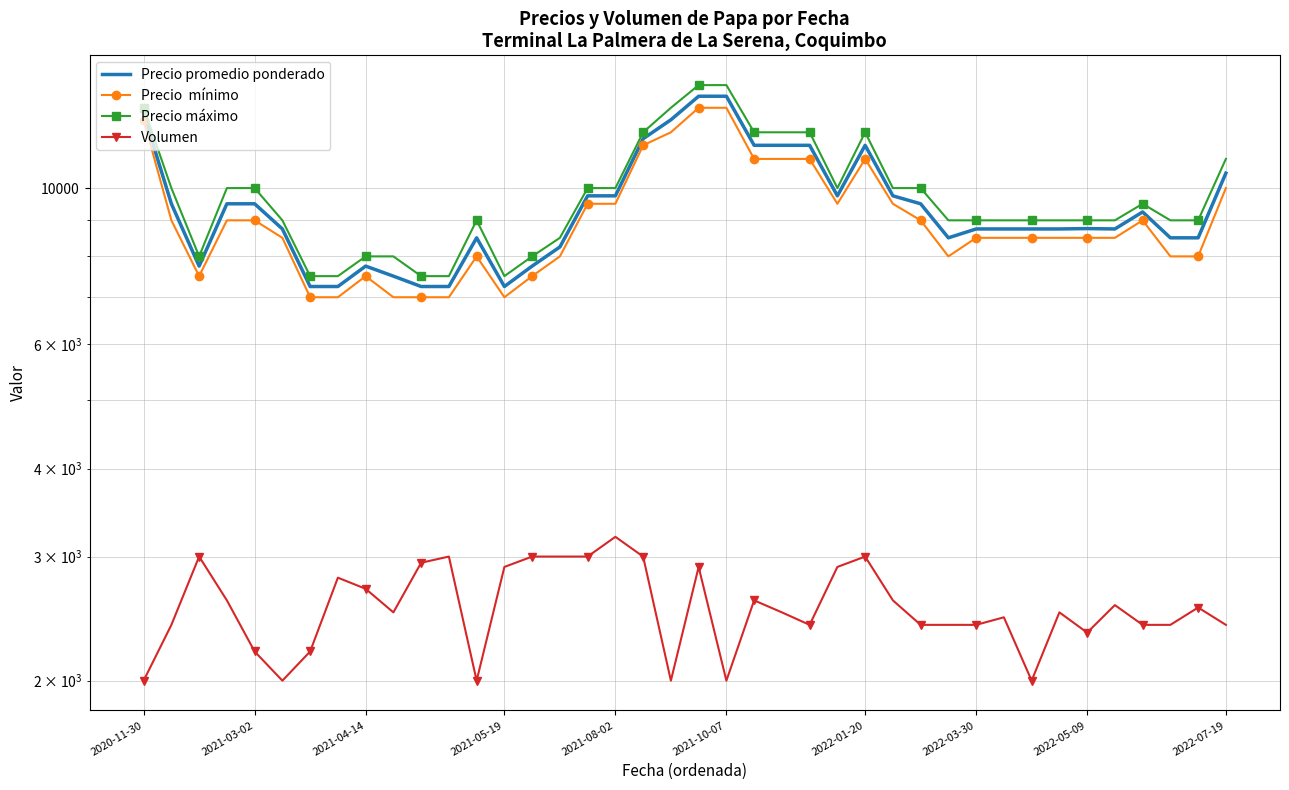

Is the value of Precio promedio ponderado at 10 greater than the value of Volumen at 33?

Yes